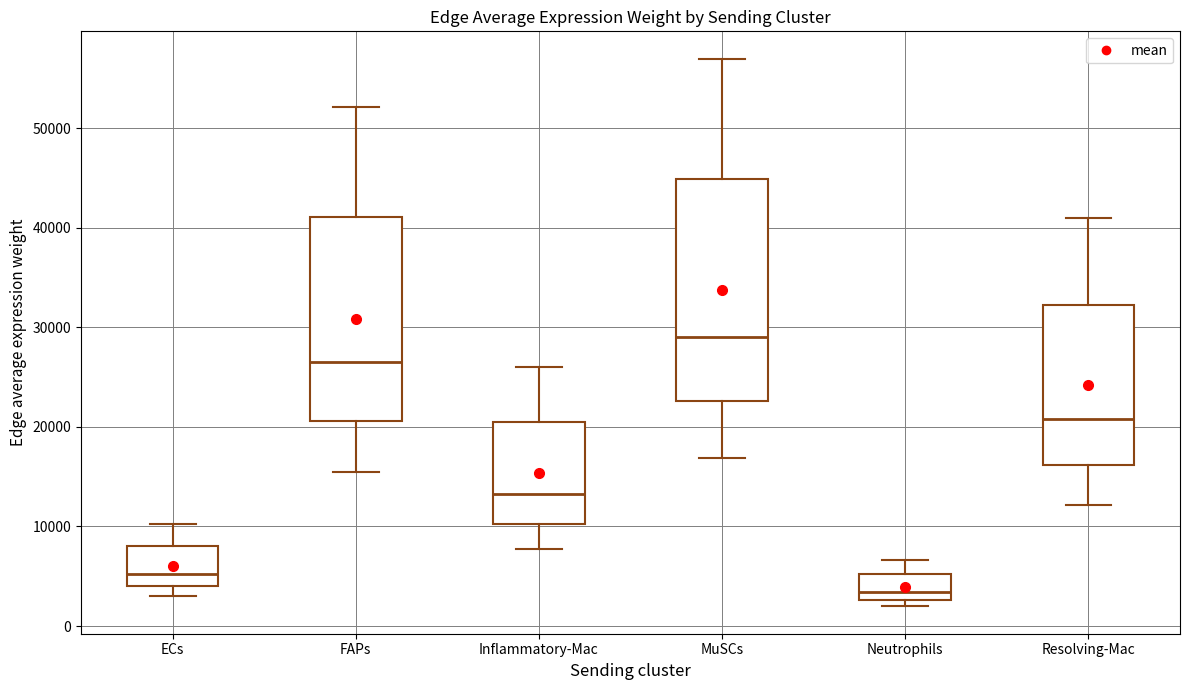

Reading left to right, read every box against the y-axis: the position of its median line, the range the box covers, and the ends of its whiskers. The values are not printed on the chart, so give them approximately, as read against the axis.

ECs: median 5000, box 4000 to 8000, whiskers 3000 to 10000
FAPs: median 27000, box 21000 to 41000, whiskers 15000 to 52000
Inflammatory-Mac: median 13000, box 10000 to 20000, whiskers 8000 to 26000
MuSCs: median 29000, box 23000 to 45000, whiskers 17000 to 57000
Neutrophils: median 3000 (just above the box's lower edge), box 3000 to 5000, whiskers 2000 to 7000
Resolving-Mac: median 21000, box 16000 to 32000, whiskers 12000 to 41000